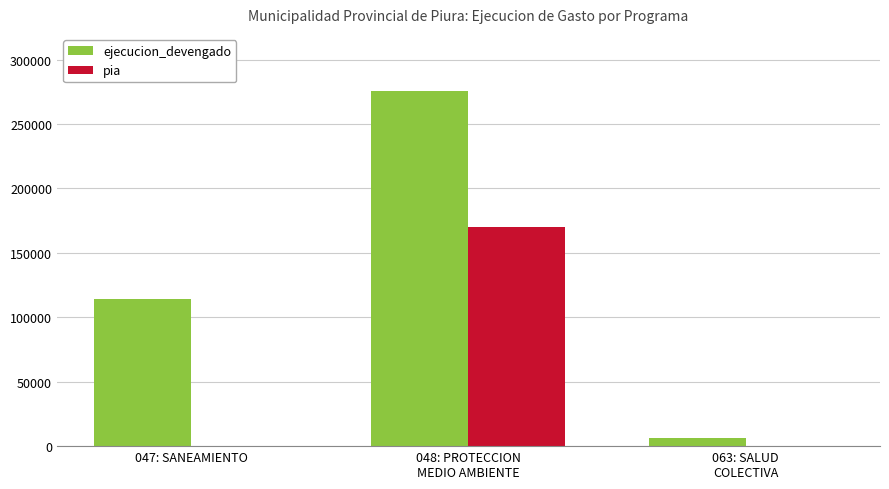

What are all the series names shown in the legend?

ejecucion_devengado, pia